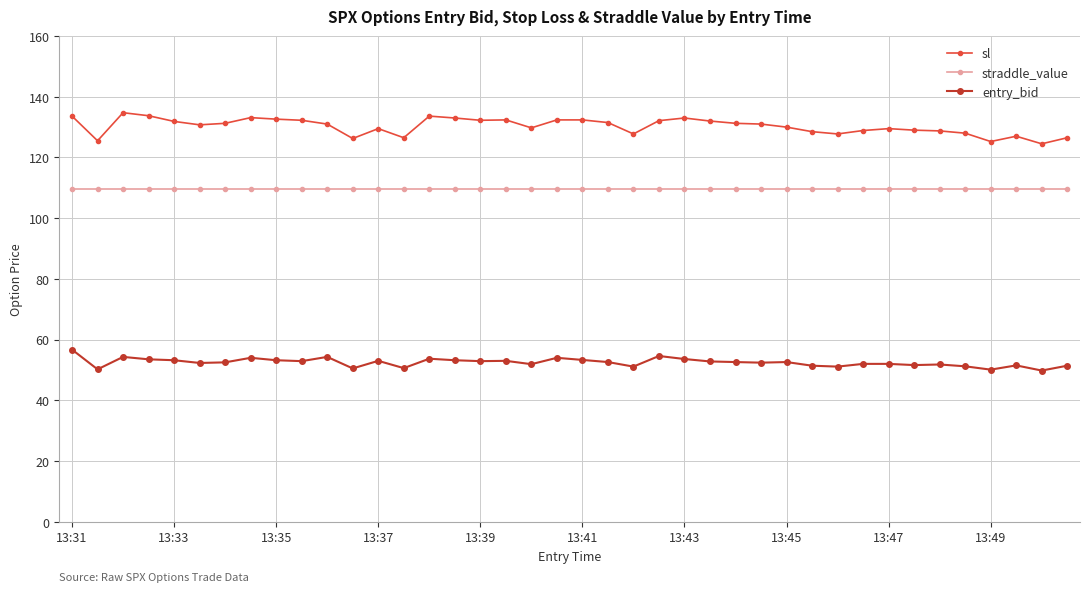

What is the value of the straddle_value point at the 40th from the left?

109.8